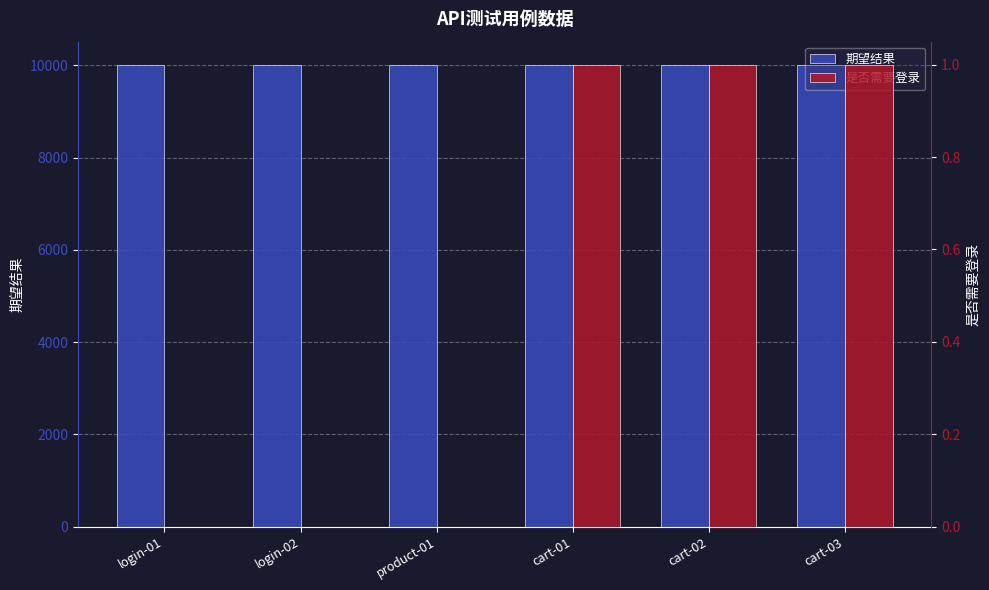

Which category has the highest value across all series?

cart-03